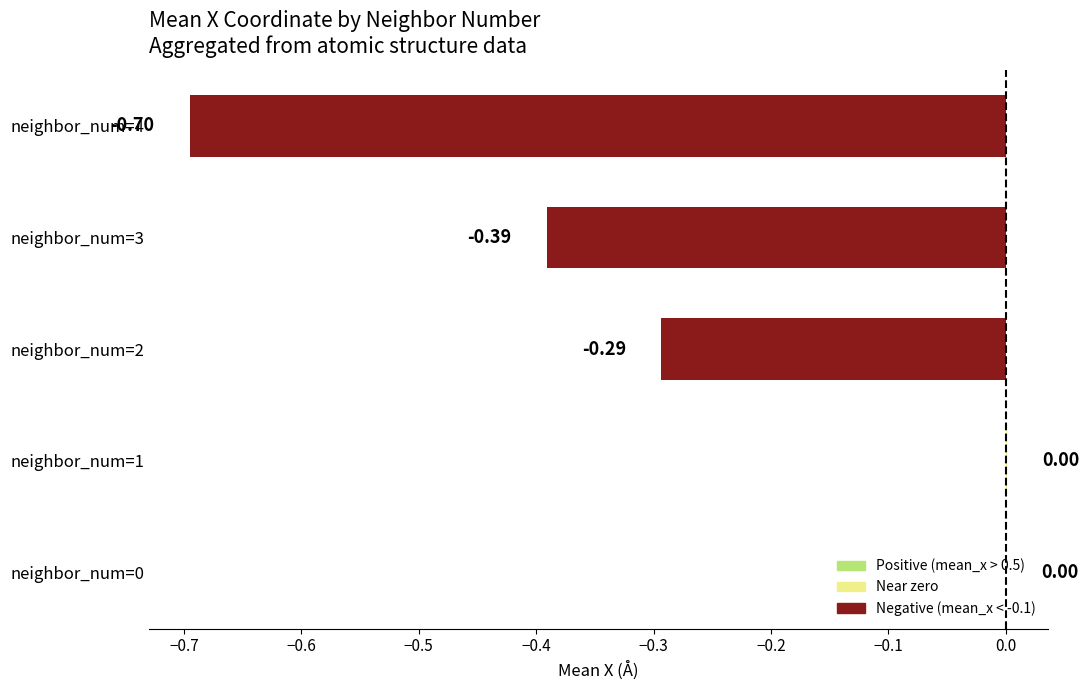

What is the sum of all values?

-1.4